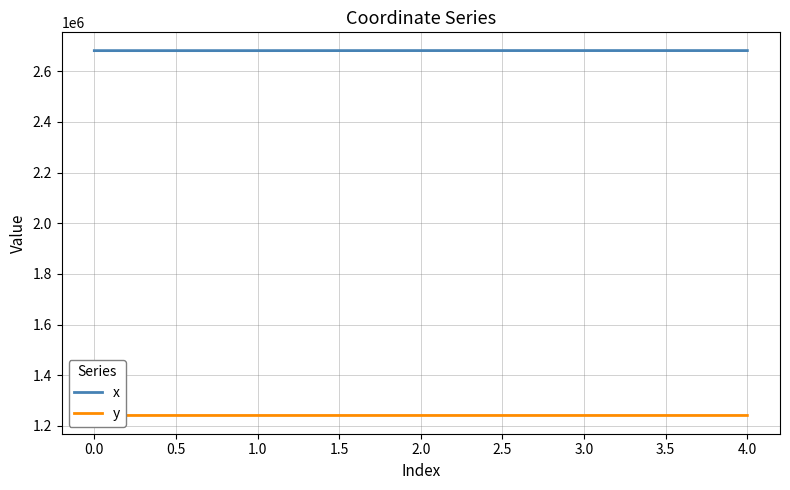

True or false: x has a value of 2681587.6 at 0.0.

True